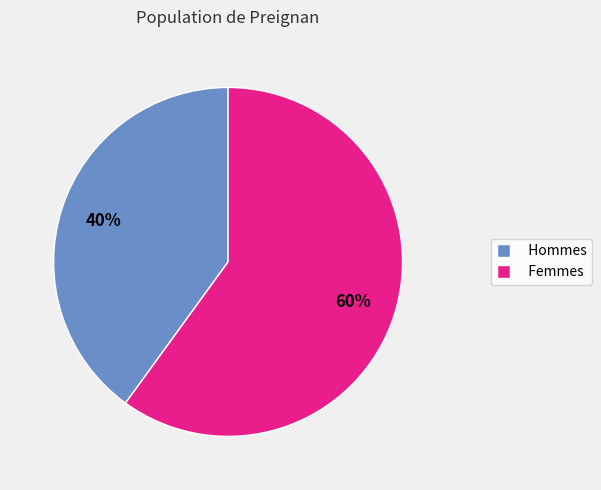

What is the largest slice in the pie chart?

Femmes